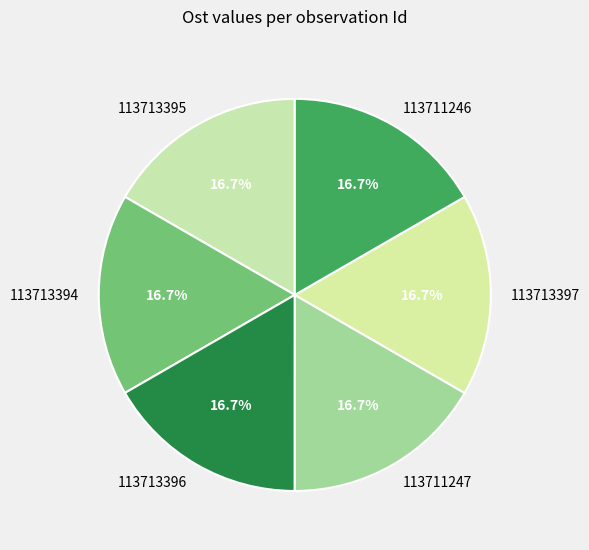

To the nearest percent, what is the average slice percentage?

17%